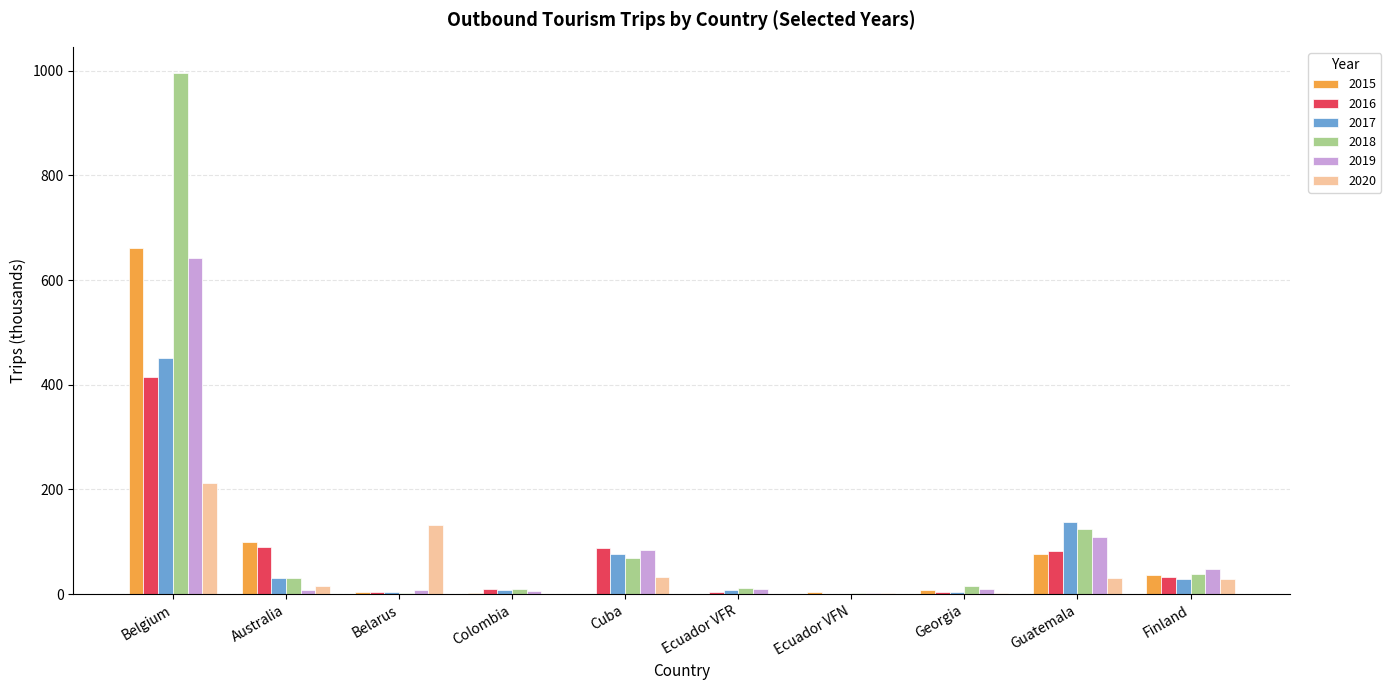

Is the value of 2017 at Colombia greater than the value of 2020 at Belgium?

No